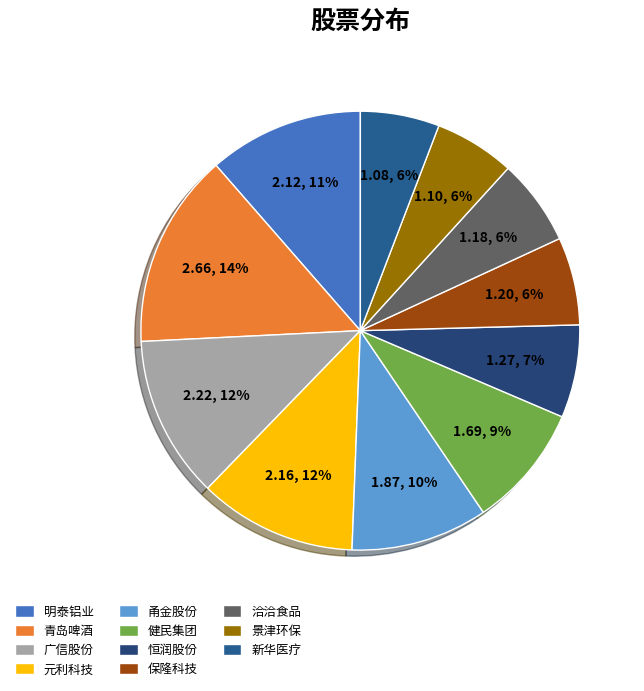

Approximately how many times larger is the value at 健民集团 compared to 洽洽食品?

1.4